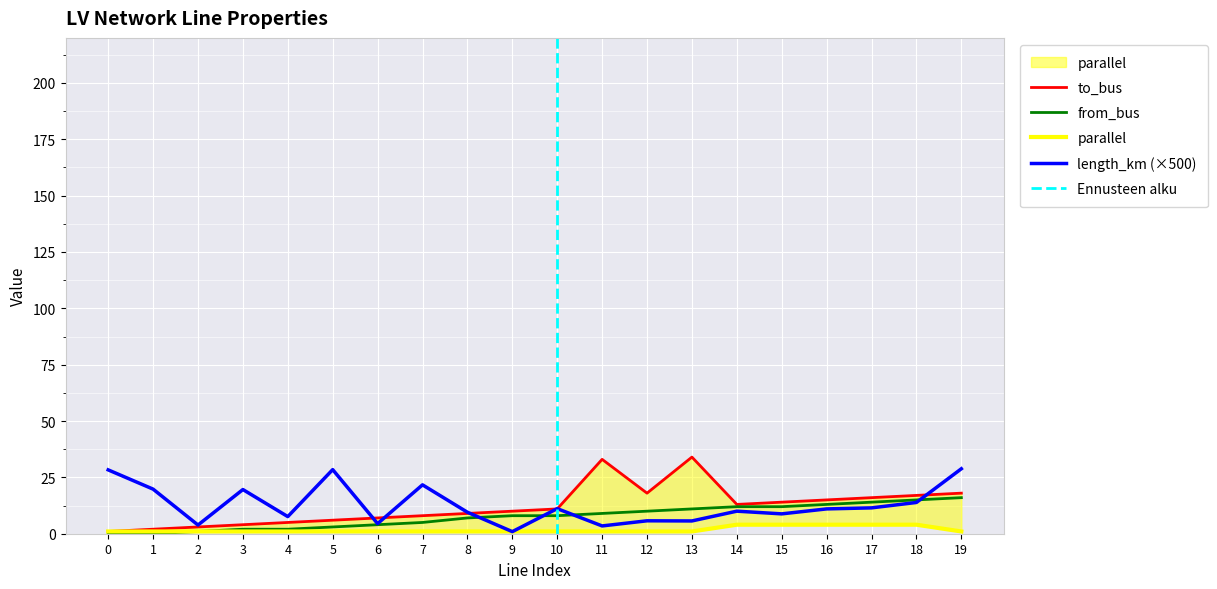

How many lines are shown in the chart?

4